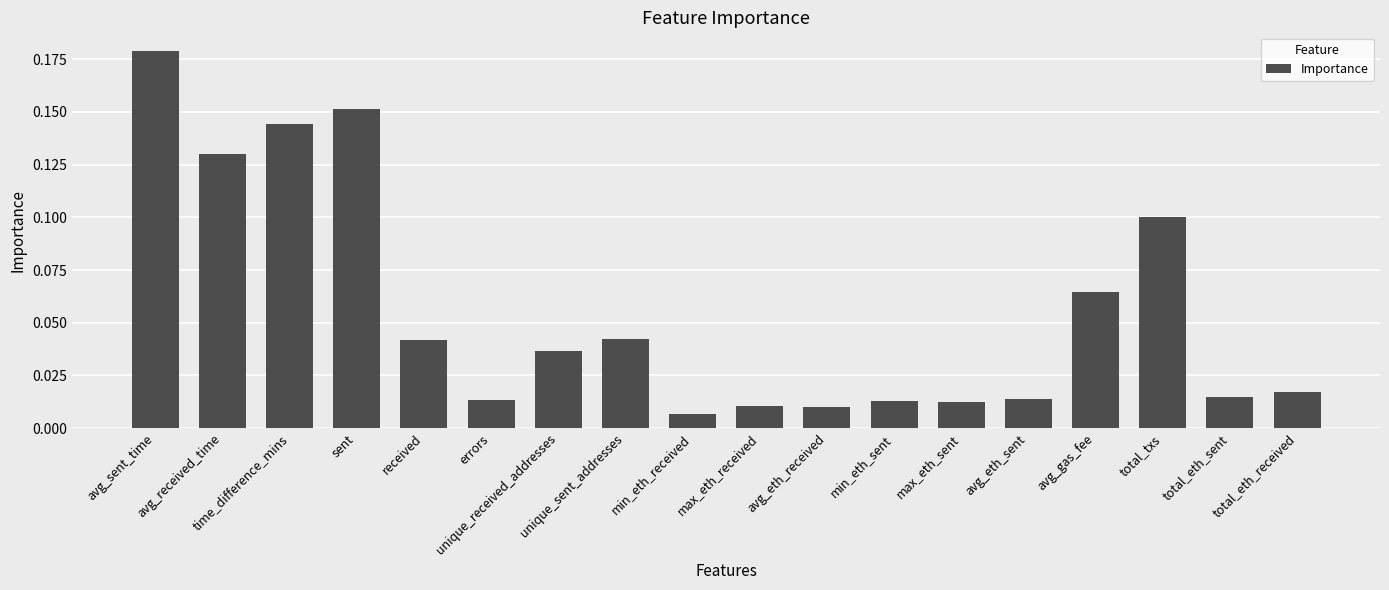

Which label corresponds to the smallest value in the chart?

min_eth_received